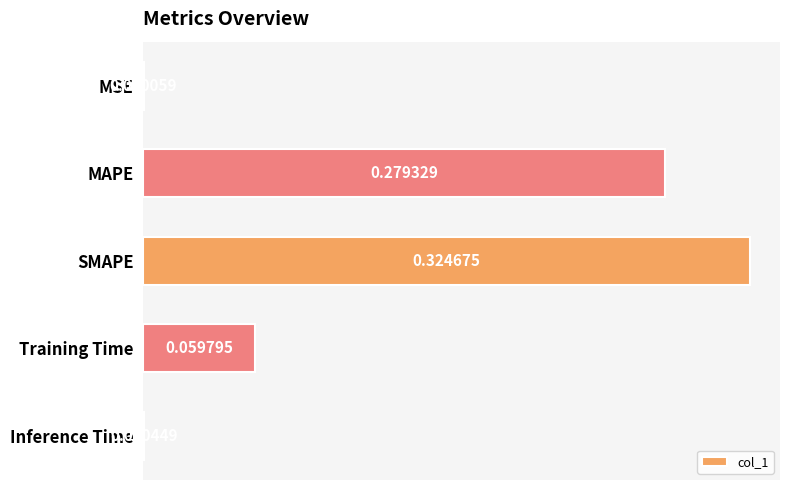

Does the chart contain stacked bars?

No